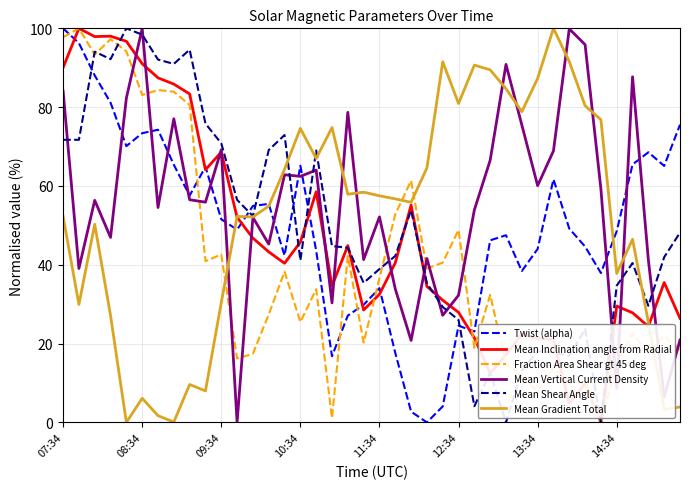

What is the maximum value for Twist (alpha)?

100.0